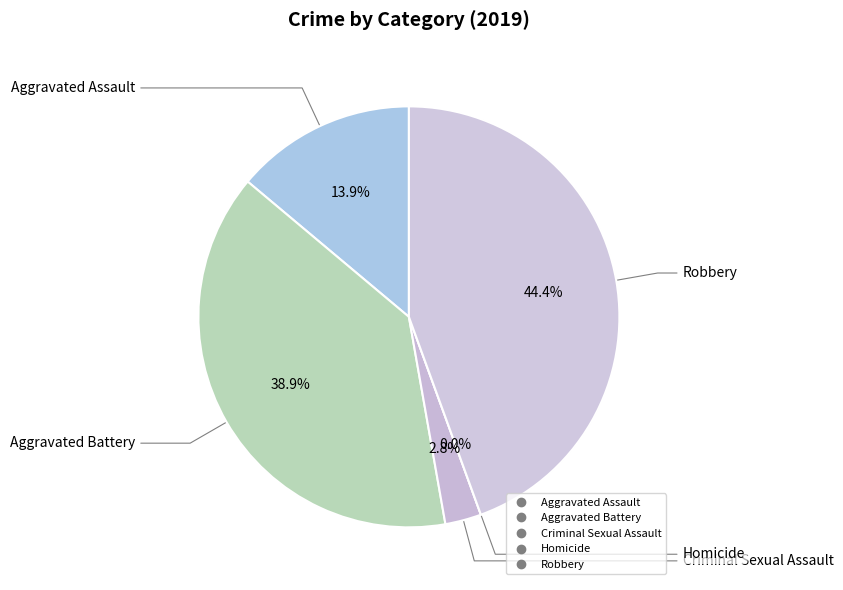

Which category has the biggest portion of the pie?

Robbery